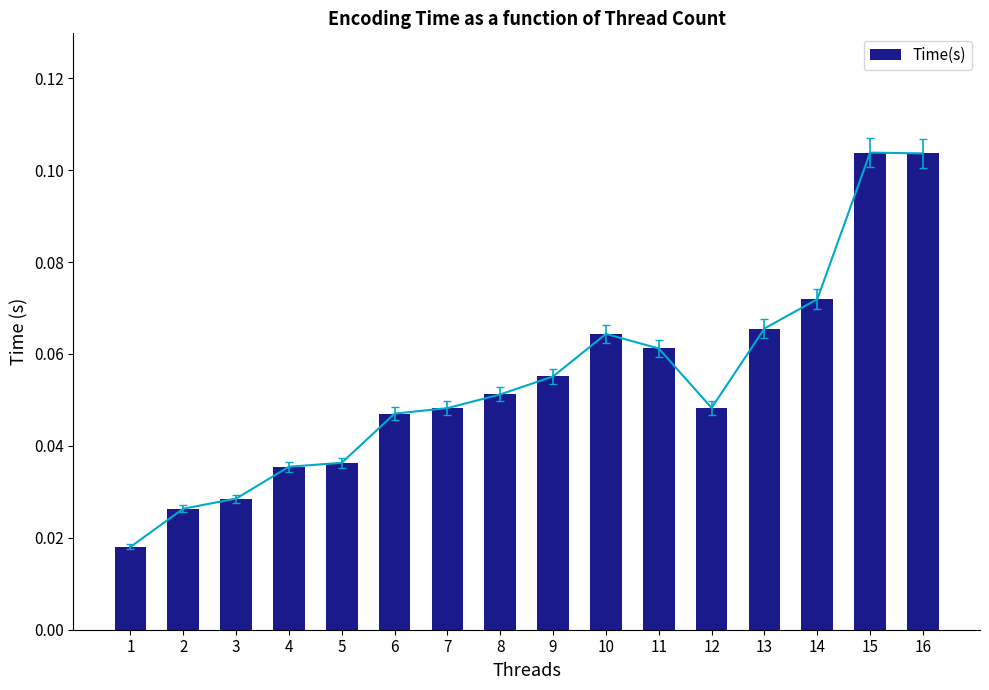

Reading left to right, transcribe all the data shown in this chart.

1=0.0	2=0.0	3=0.0	4=0.0	5=0.0	6=0.0	7=0.0	8=0.1	9=0.1	10=0.1	11=0.1	12=0.0	13=0.1	14=0.1	15=0.1	16=0.1